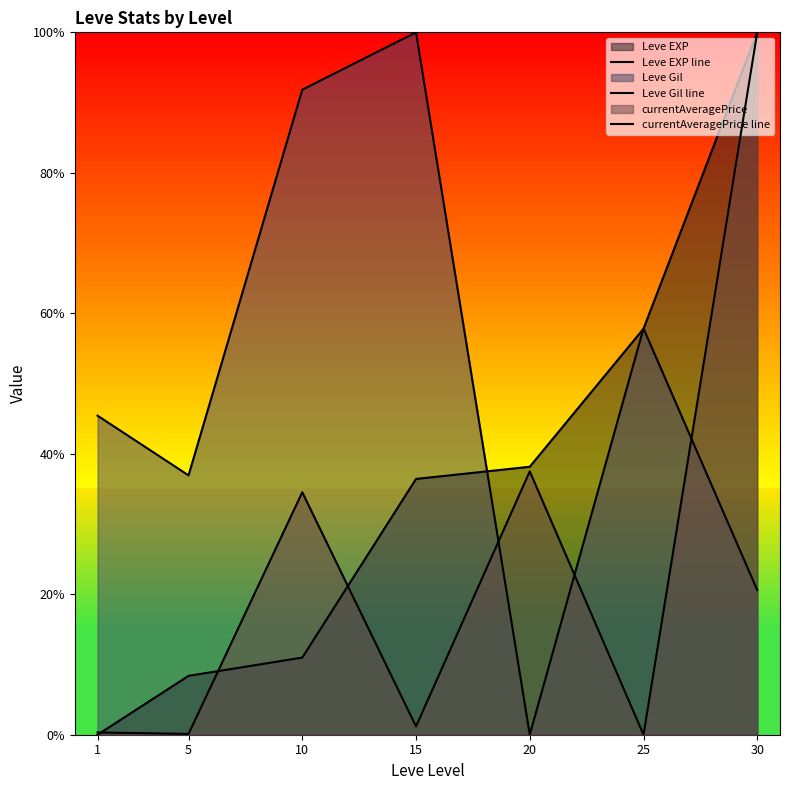

List the labels in order of Leve Gil line value, smallest first.

20, 30, 5, 1, 25, 10, 15